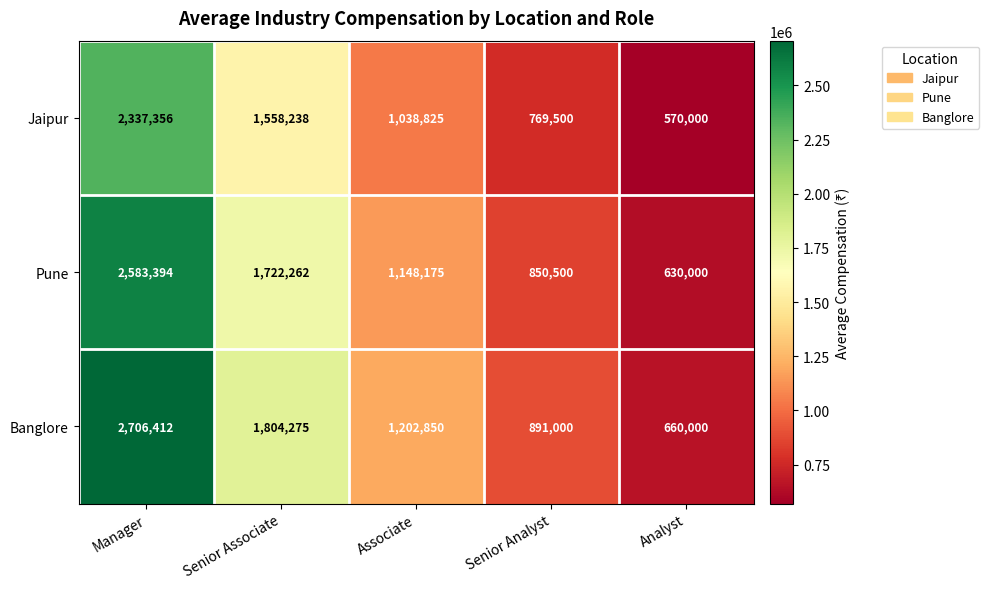

At which label does Pune first exceed 1148175?

Manager